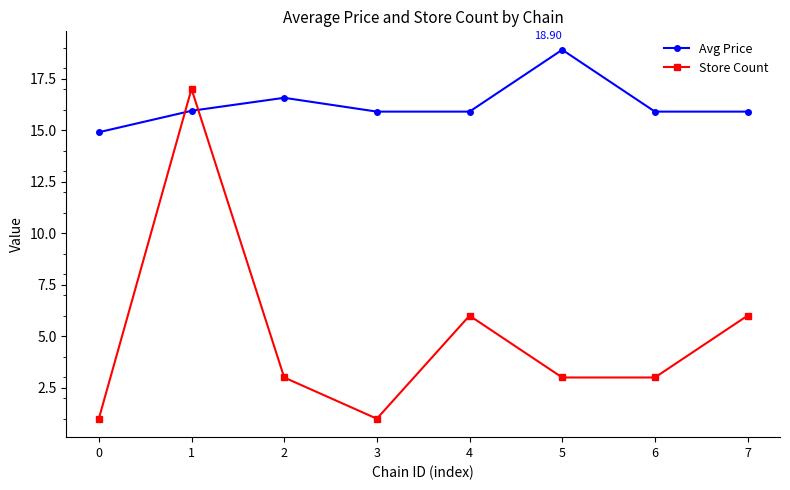

Between which two adjacent categories do Avg Price and Store Count first intersect?

0 and 1